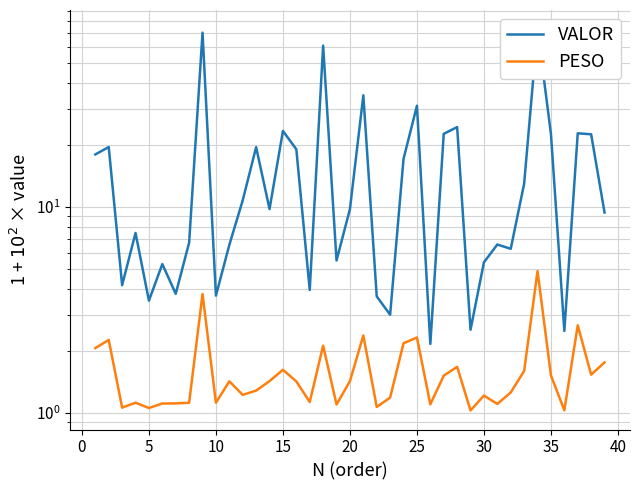

List the series in order of their peak value, lowest first.

PESO, VALOR